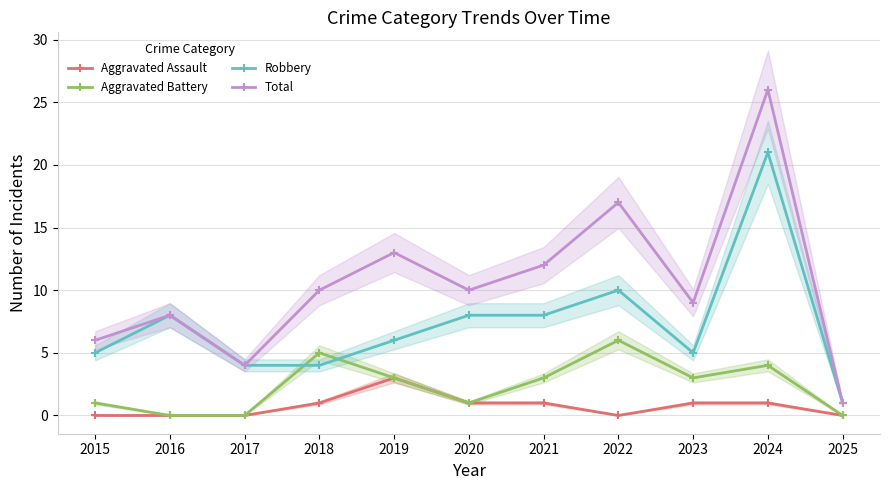

True or false: Aggravated Battery and Aggravated Assault cross at least once.

False